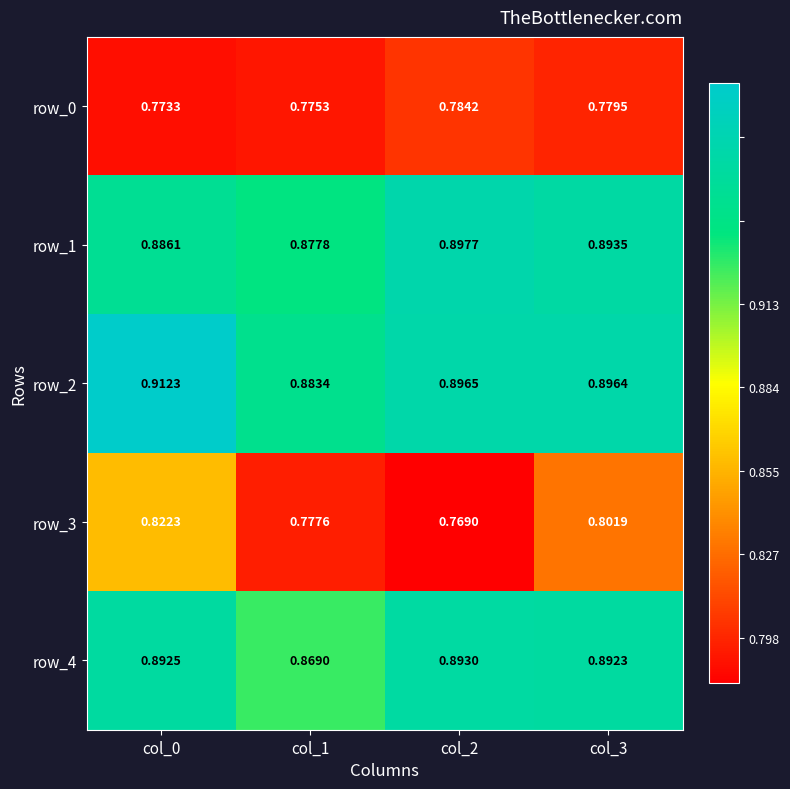

Is the value of row_2 at col_3 greater than the value of row_4 at col_3?

Yes